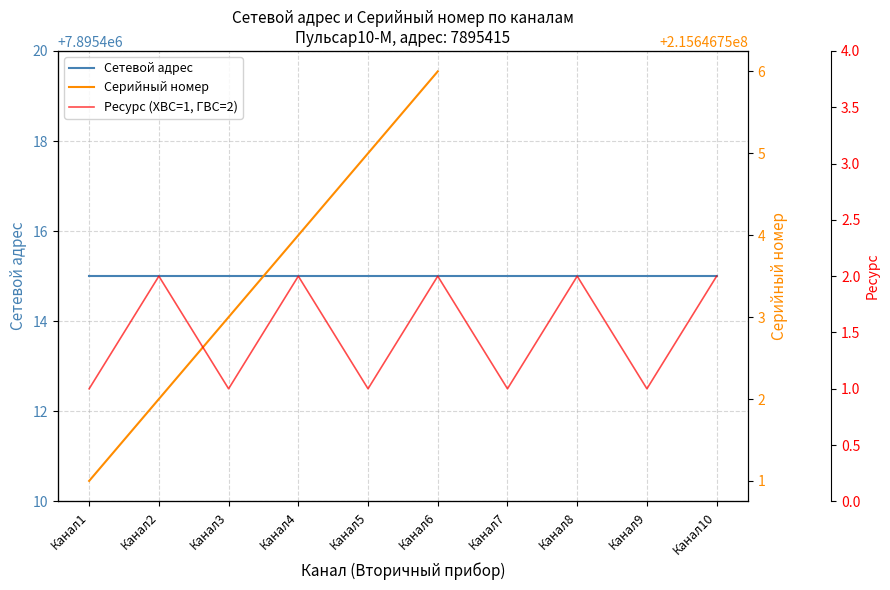

What is the value of the Ресурс (ХВС=1, ГВС=2) point at the 2nd from the left?

2.0